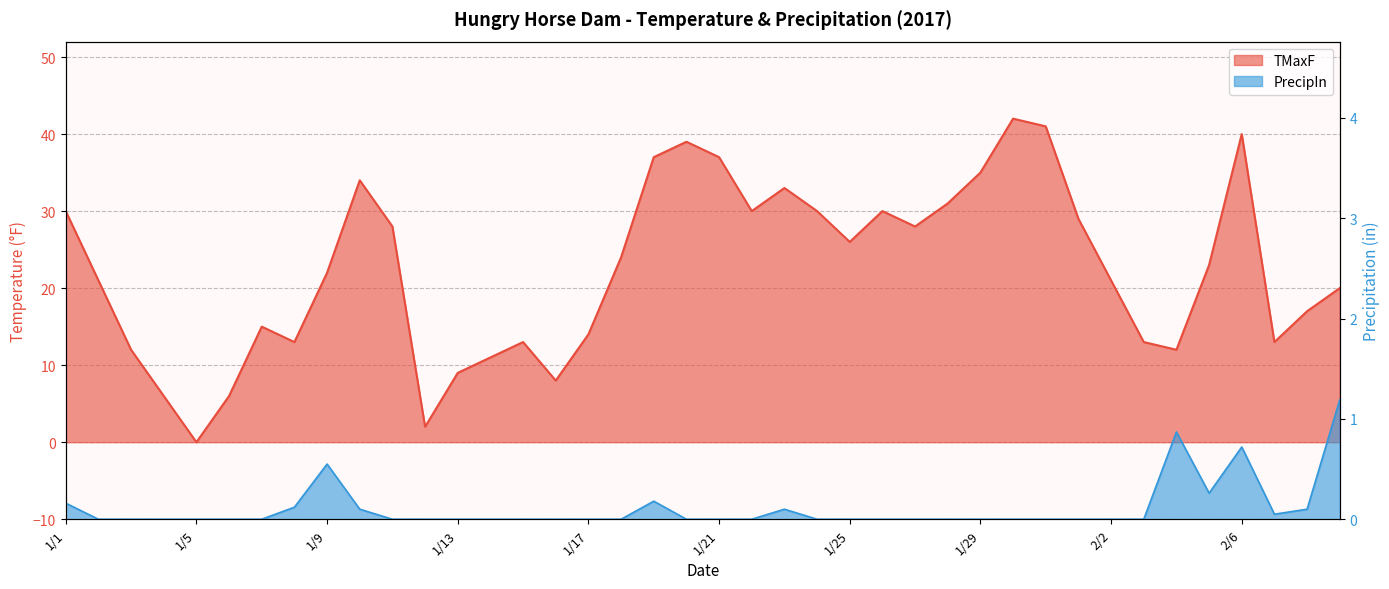

Where is TMaxF nearest to the value 21?

1/2